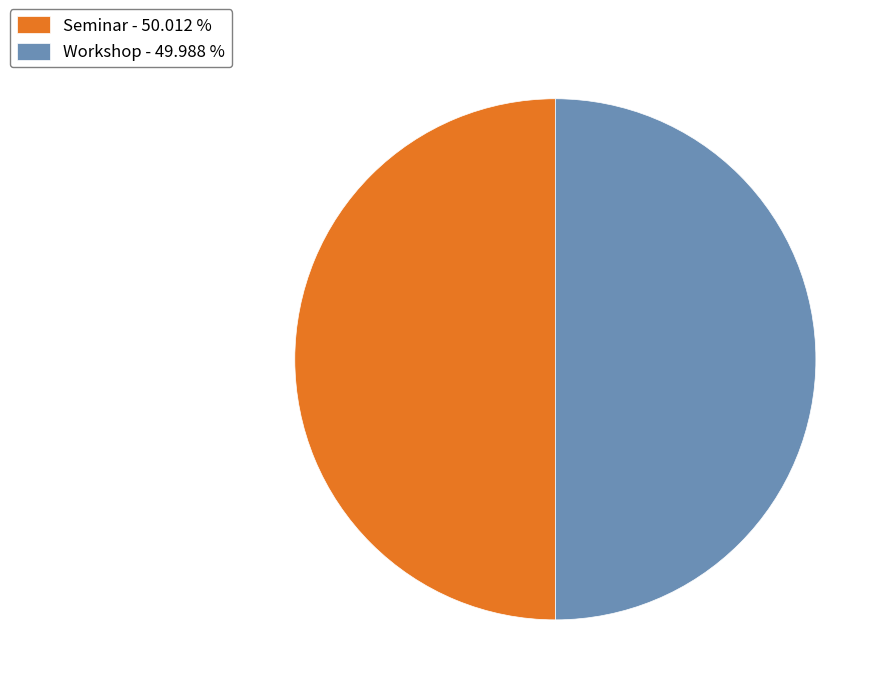

What is the ratio of the value at Workshop - 49.988 % to the value at Seminar - 50.012 %?

1.0